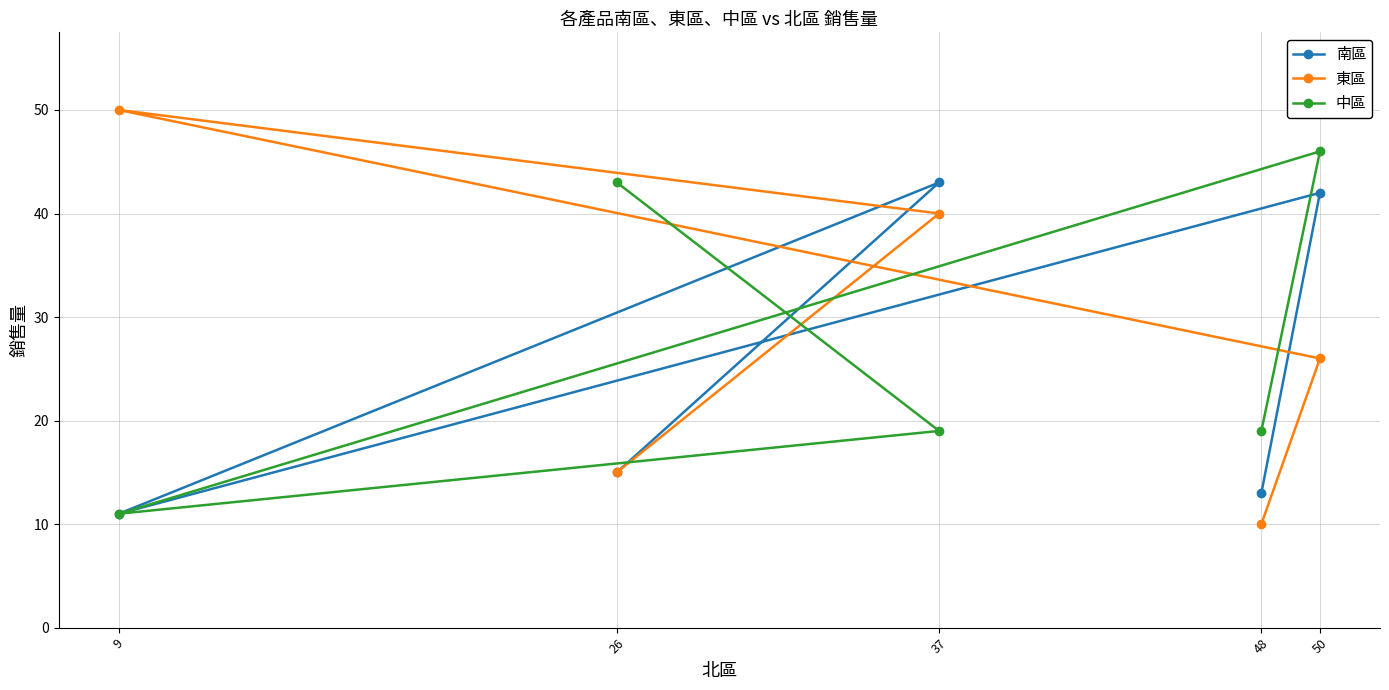

Reading left to right, extract all data points from this chart.

南區: 9=11	26=15	37=43	48=13	50=42
東區: 9=50	26=15	37=40	48=10	50=26
中區: 9=11	26=43	37=19	48=19	50=46